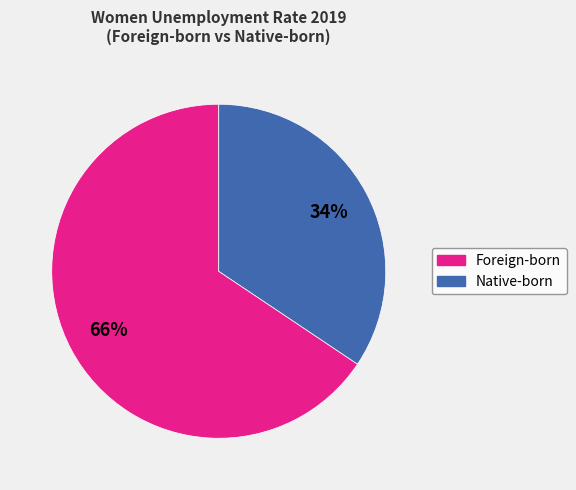

Is there a majority slice in this chart?

Yes